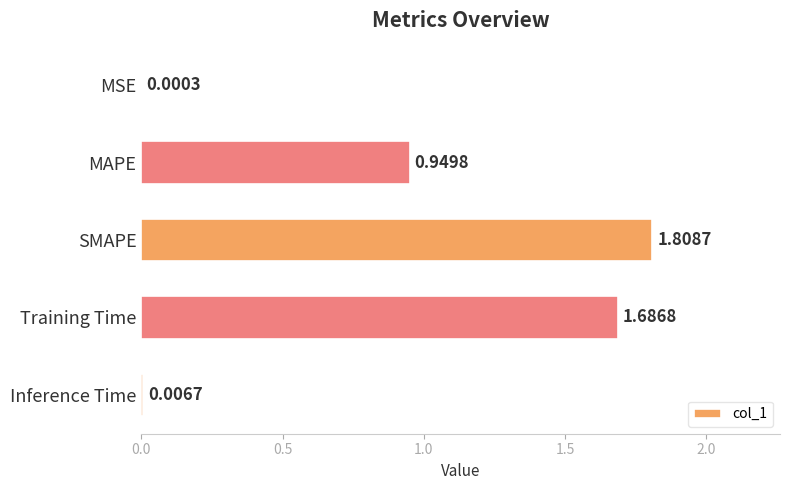

Are the bars horizontal?

Yes